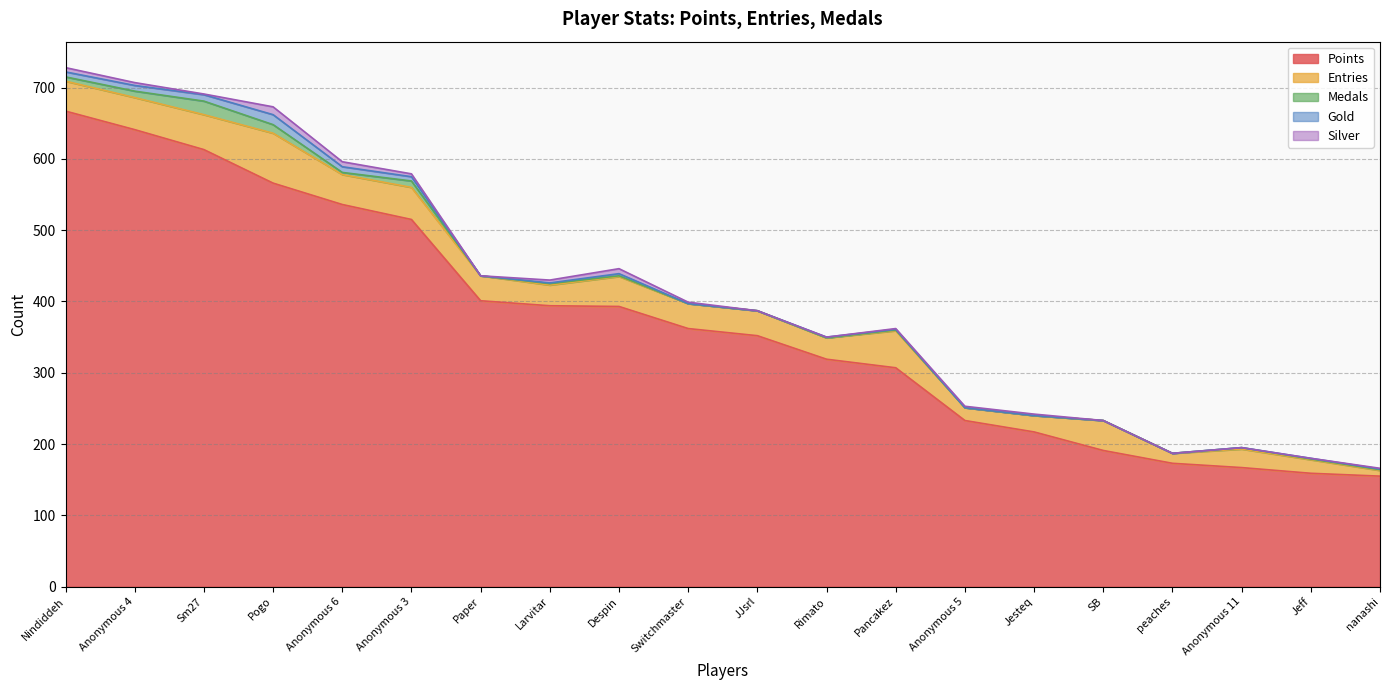

What position from the left is Nindiddeh?

1